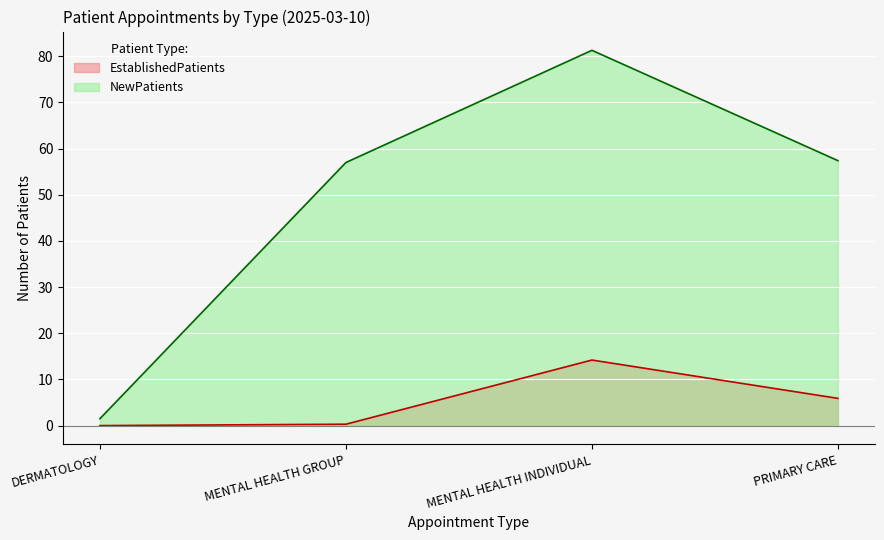

Between MENTAL HEALTH GROUP and PRIMARY CARE, which series saw the biggest shift?

EstablishedPatients